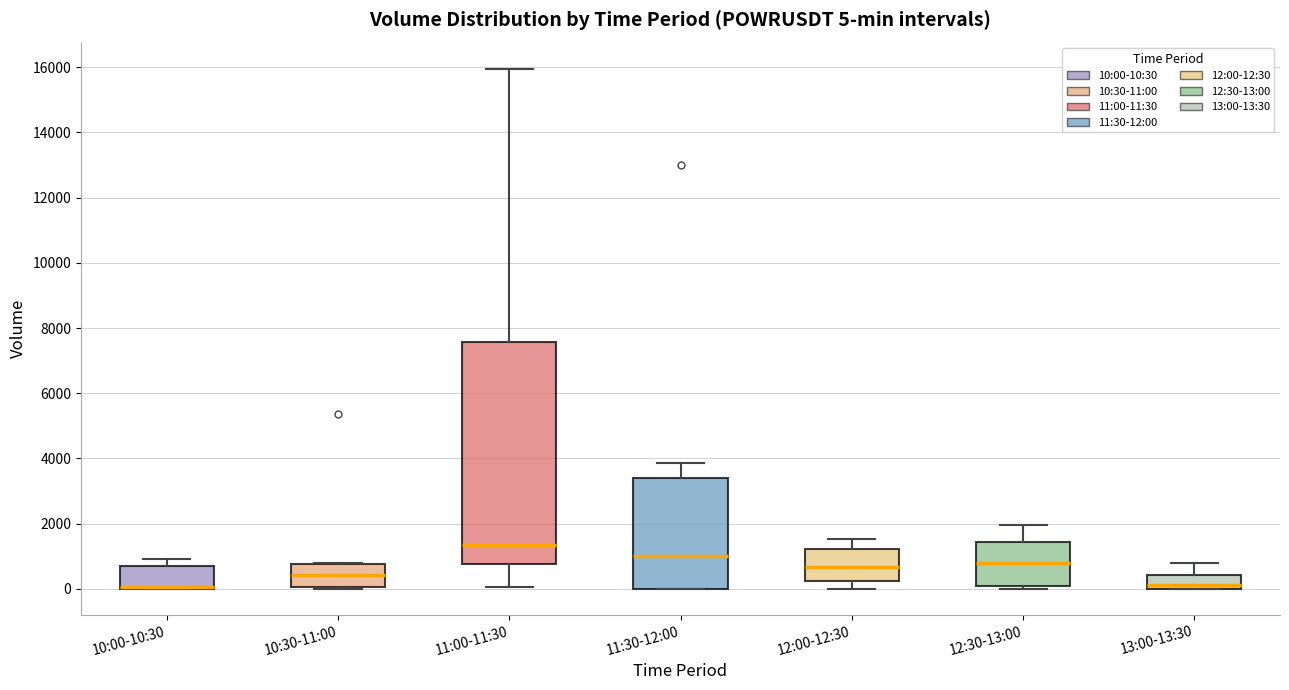

Which box is the tallest, from its lower edge to its upper edge?

11:00-11:30